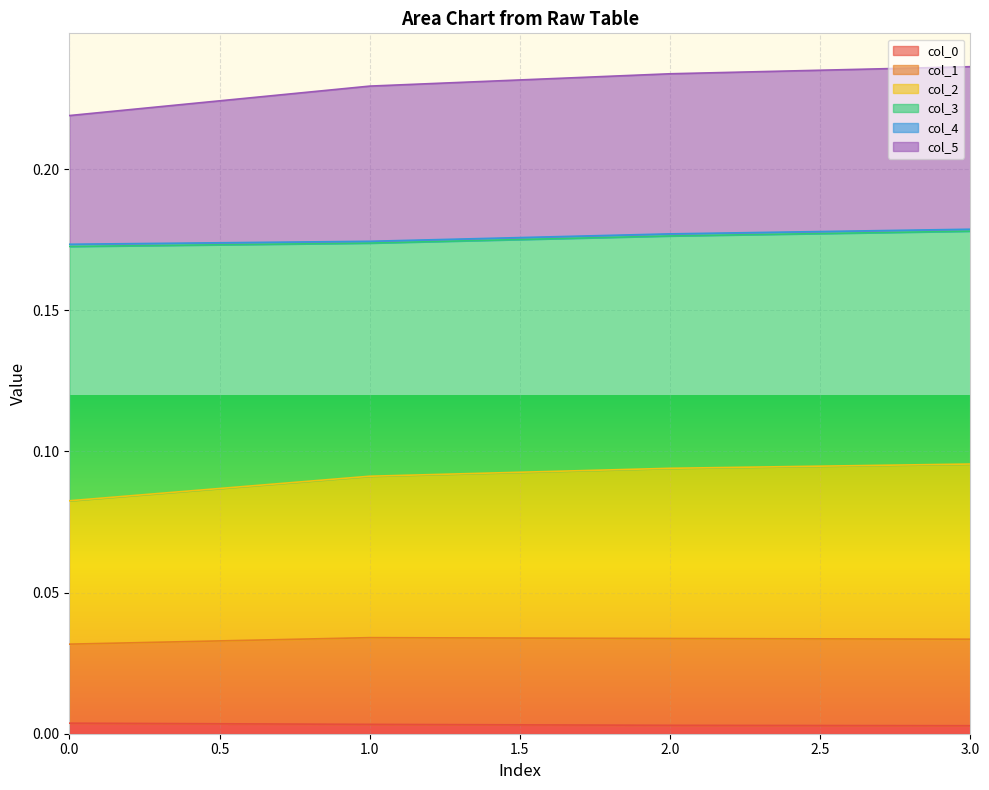

True or false: col_1 and col_2 intersect in this chart.

False